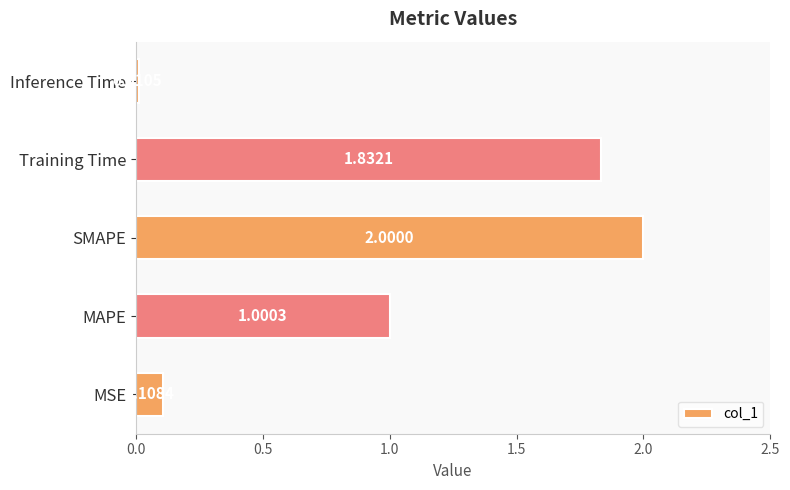

List the labels in order of value, smallest first.

Inference Time, MSE, MAPE, Training Time, SMAPE